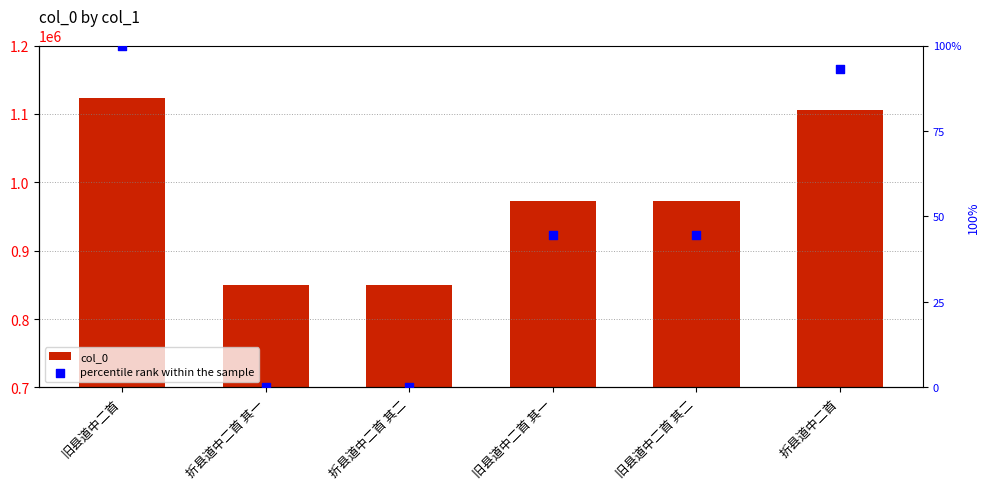

Which series contains the lowest Y value?

percentile rank within the sample